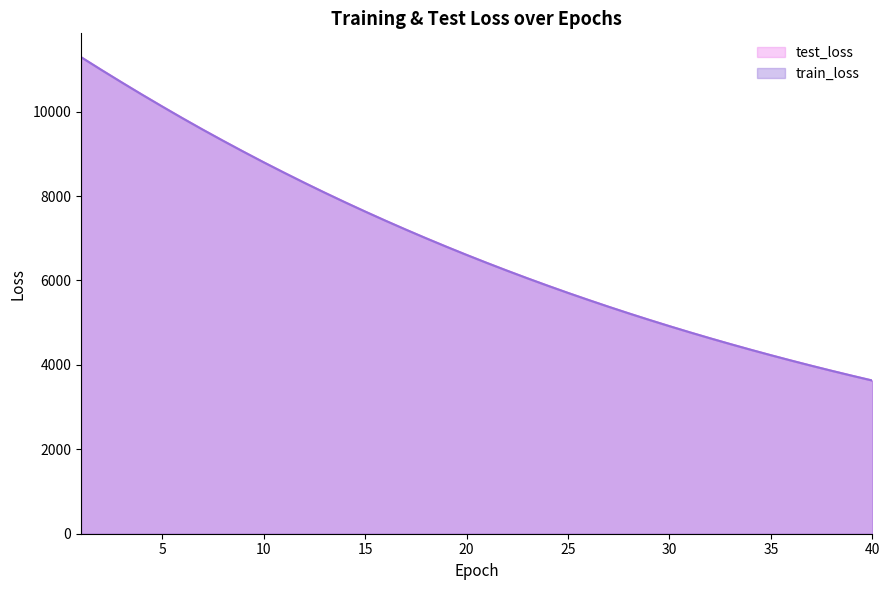

What is the sum of all test_loss values?

273755.8